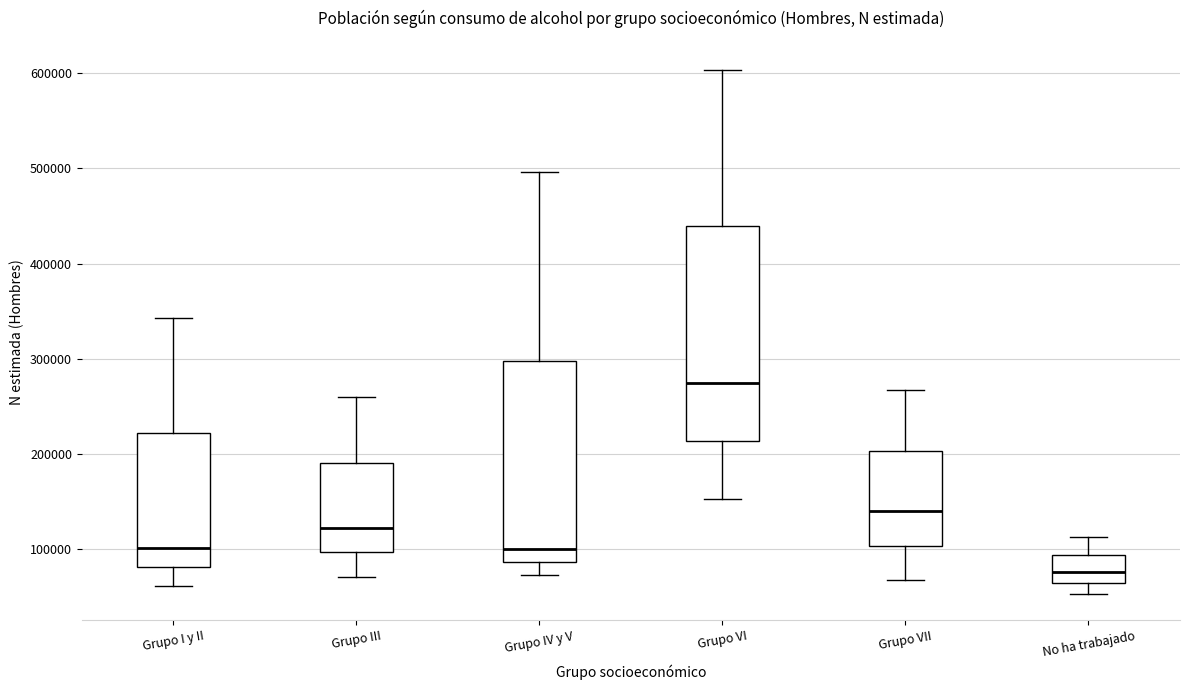

Which box's median line is the highest?

Grupo VI